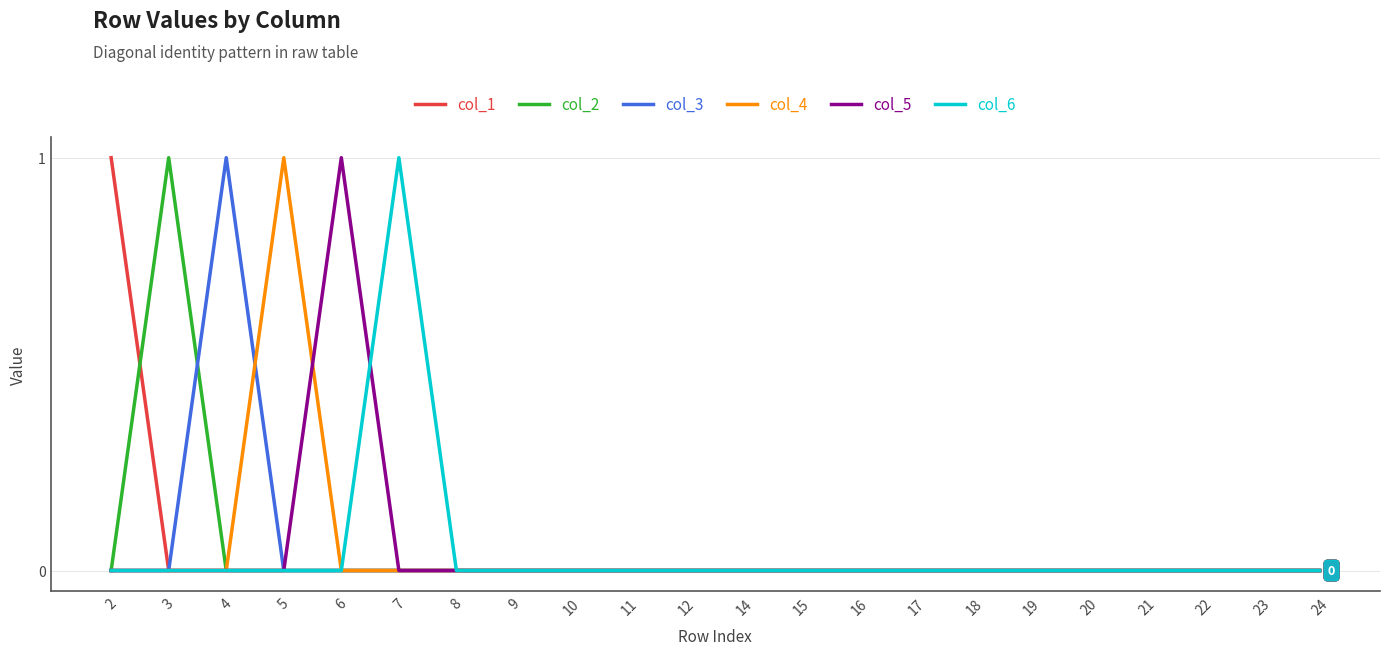

Reading right to left, transcribe all the data shown in this chart.

col_1: 0	0	0	0	0	0	0	0	0	0	0	0	0	0	0	0	0	0	0	0	0	1
col_2: 0	0	0	0	0	0	0	0	0	0	0	0	0	0	0	0	0	0	0	0	1	0
col_3: 0	0	0	0	0	0	0	0	0	0	0	0	0	0	0	0	0	0	0	1	0	0
col_4: 0	0	0	0	0	0	0	0	0	0	0	0	0	0	0	0	0	0	1	0	0	0
col_5: 0	0	0	0	0	0	0	0	0	0	0	0	0	0	0	0	0	1	0	0	0	0
col_6: 0	0	0	0	0	0	0	0	0	0	0	0	0	0	0	0	1	0	0	0	0	0